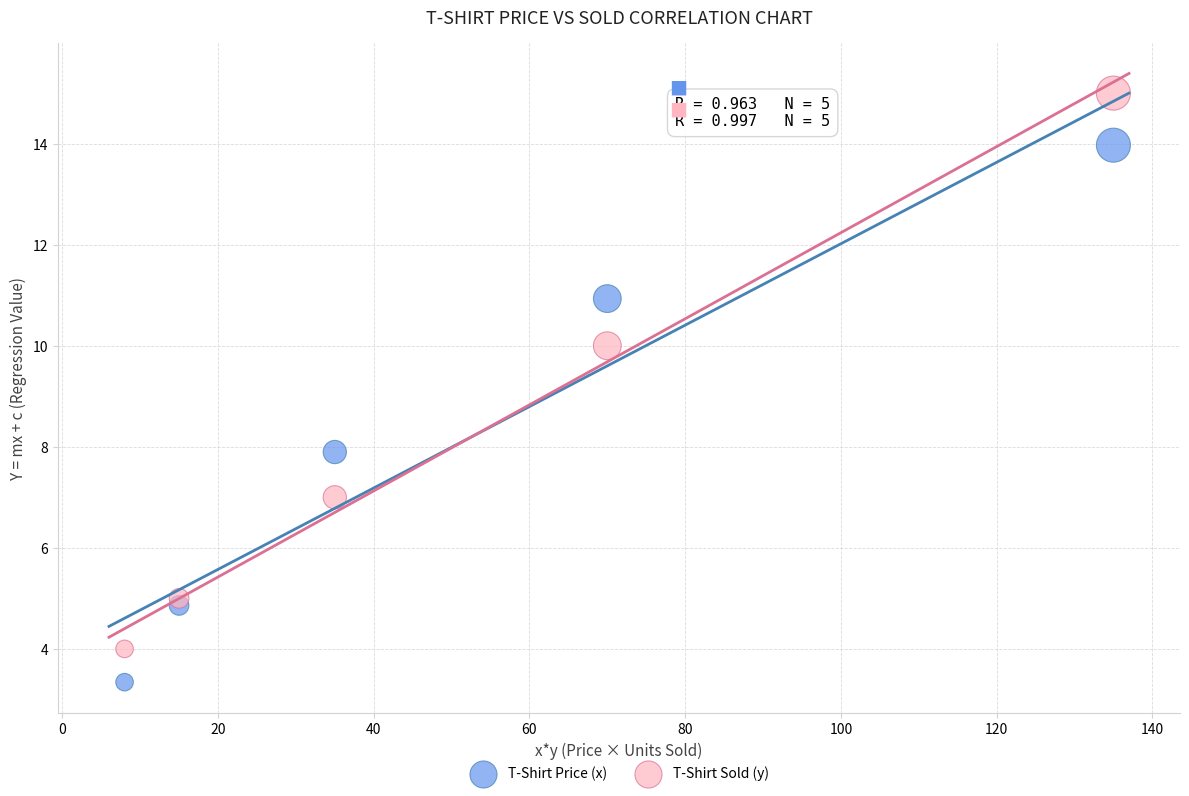

What are all the series names shown in the legend?

T-Shirt Price (x), T-Shirt Sold (y)